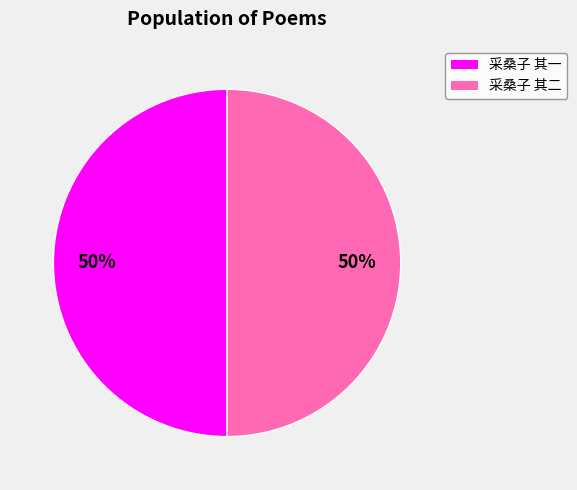

Count the number of slices in the pie.

2